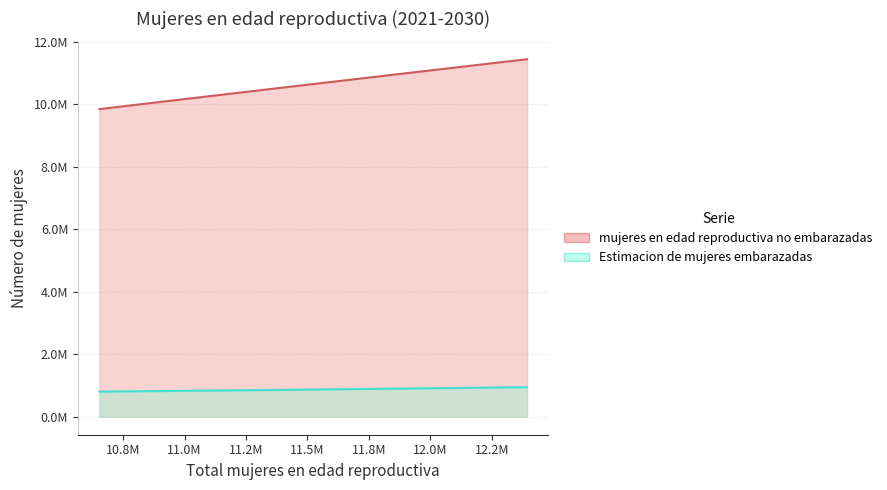

True or false: Estimacion de mujeres embarazadas and mujeres en edad reproductiva no embarazadas cross at least once.

False